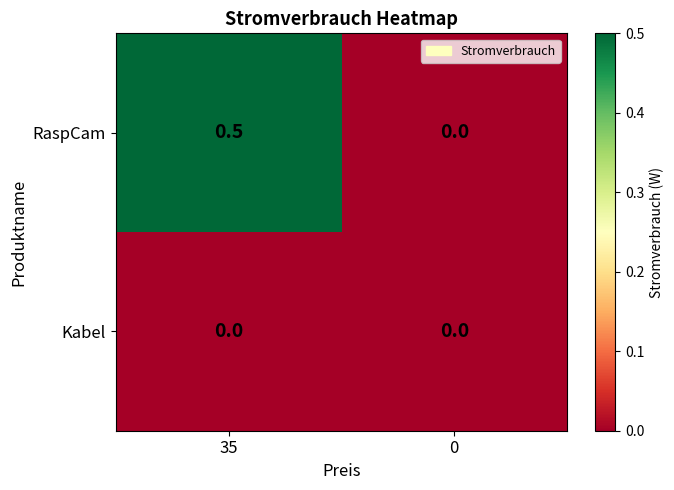

True or false: RaspCam has a value of 0.2 at 0.

False